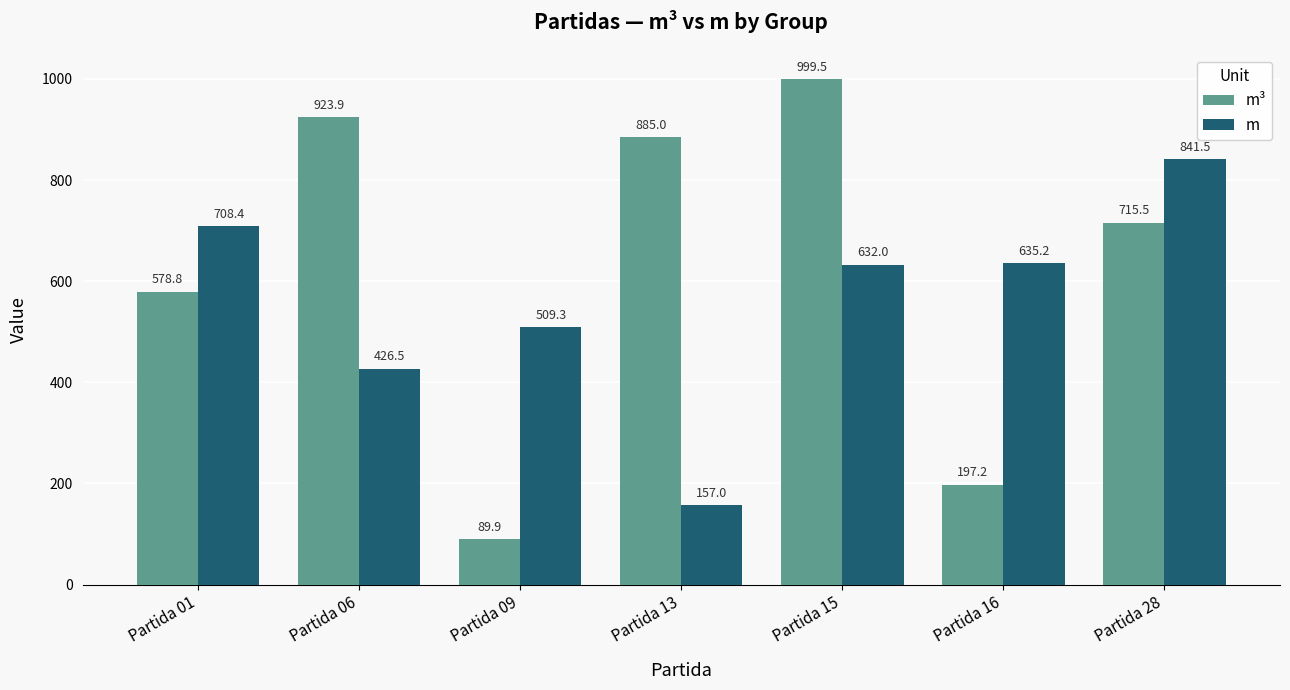

At how many categories does at least one series exceed 935?

1